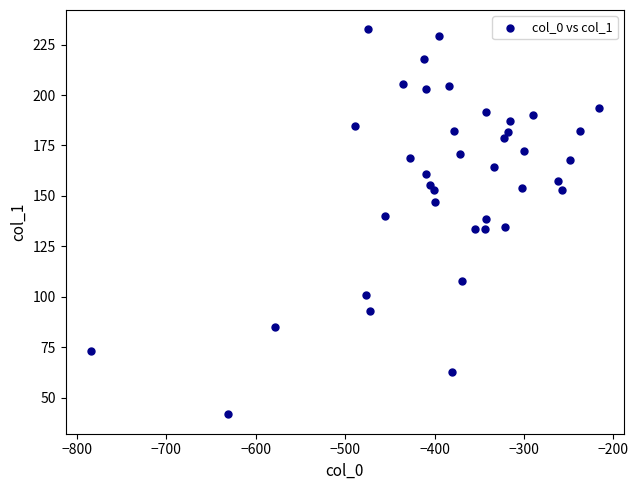

What is the range of X values (max minus min)?

568.0